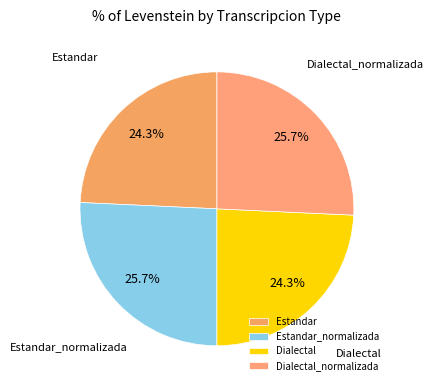

Is there a majority slice in this chart?

No